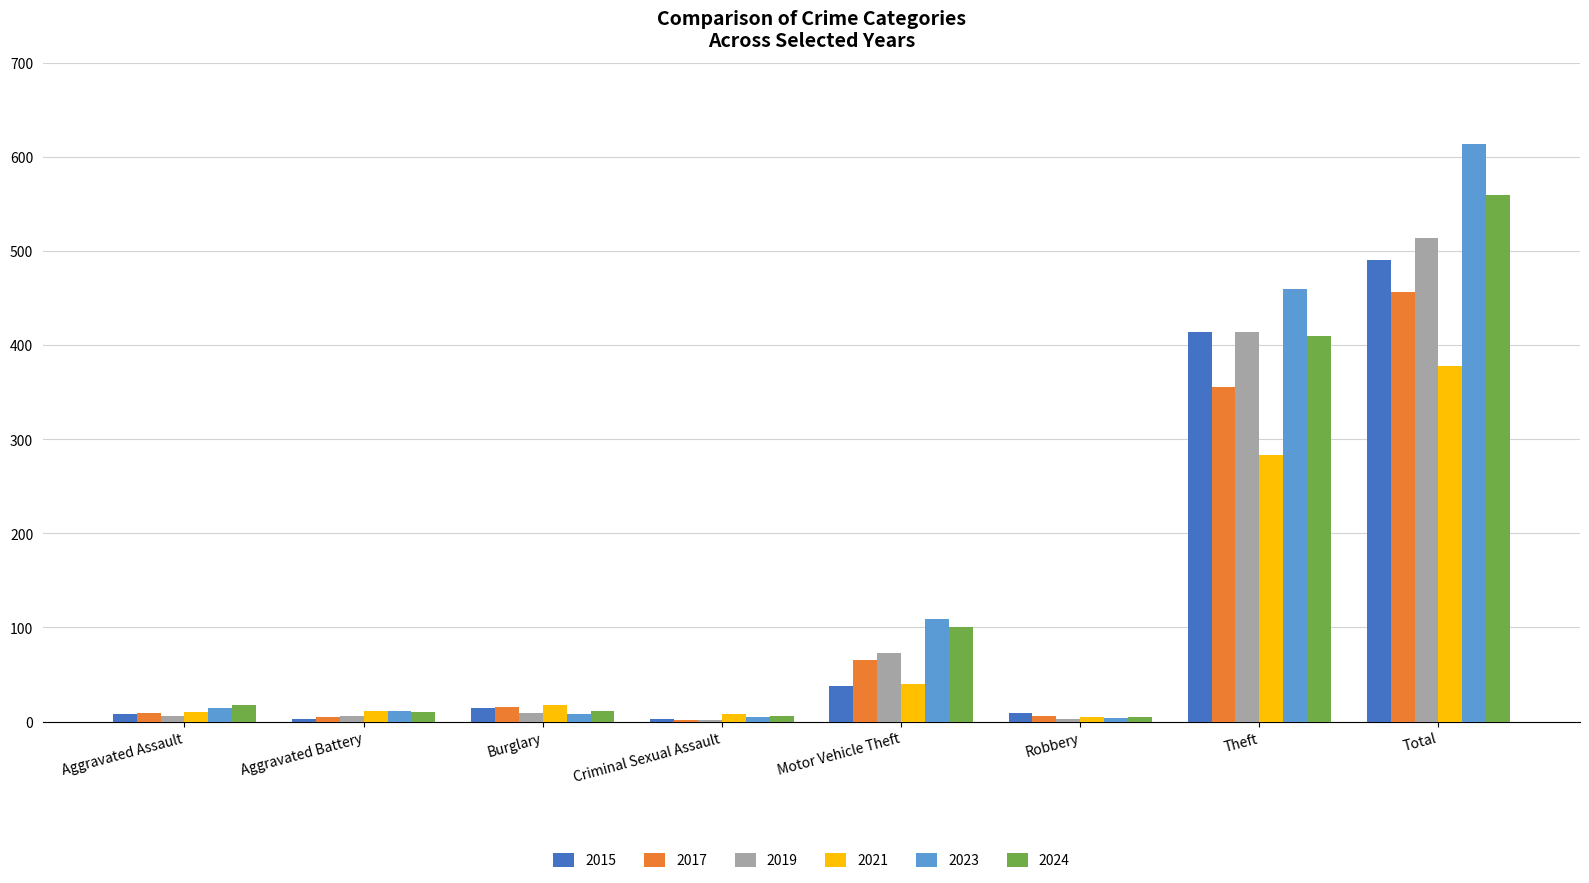

What is the greatest value displayed?

614